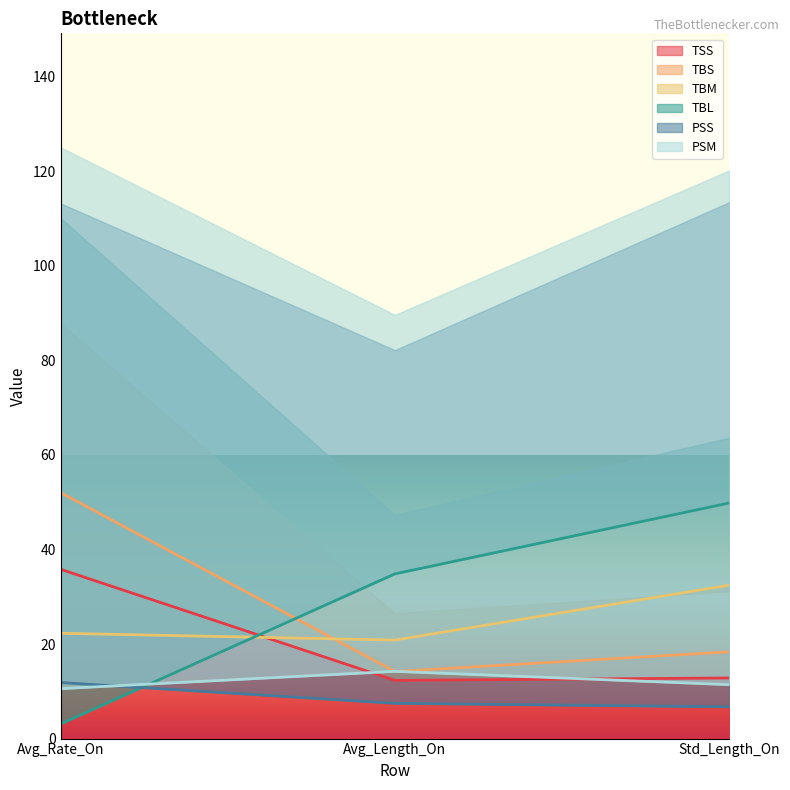

How many distinct data groups are displayed?

6